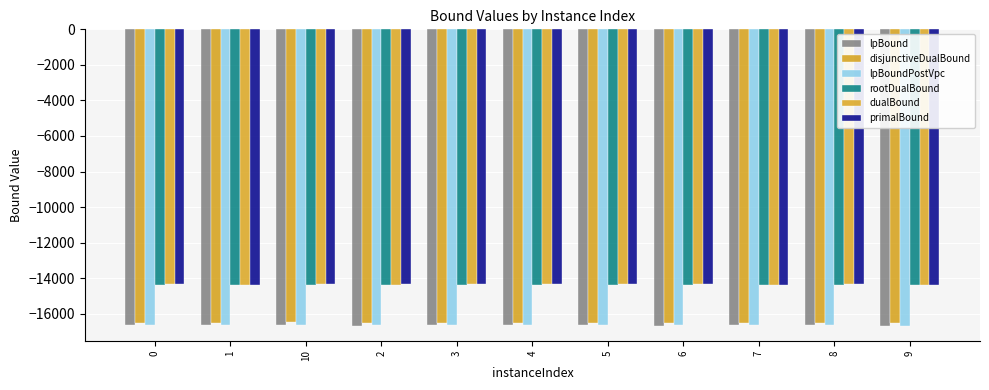

Which has a higher value, 9 or 6?

6